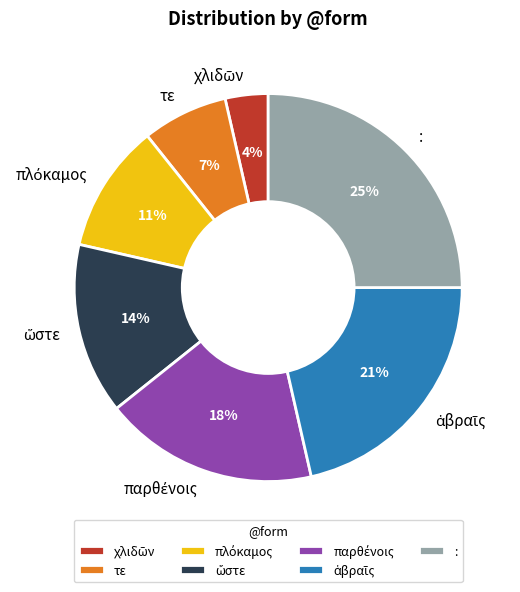

Which slice is the largest?

: